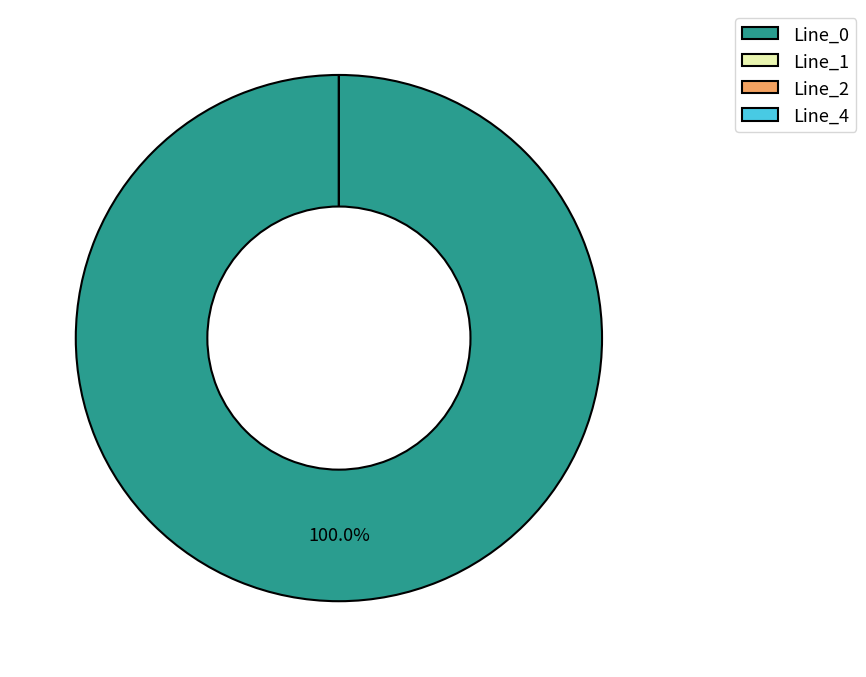

What is the smallest slice in the pie chart?

Line_1